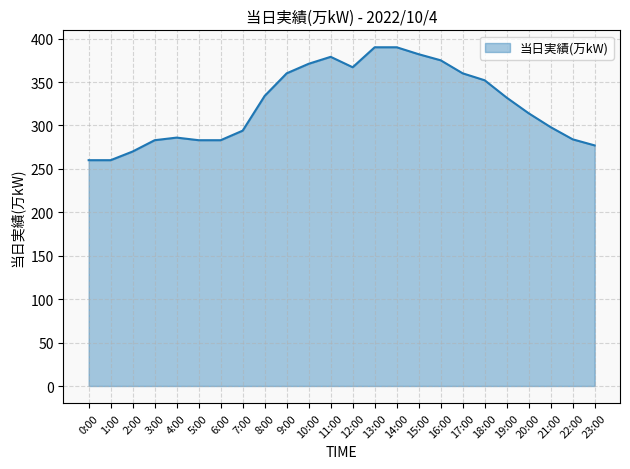

How many values are below 332?

12